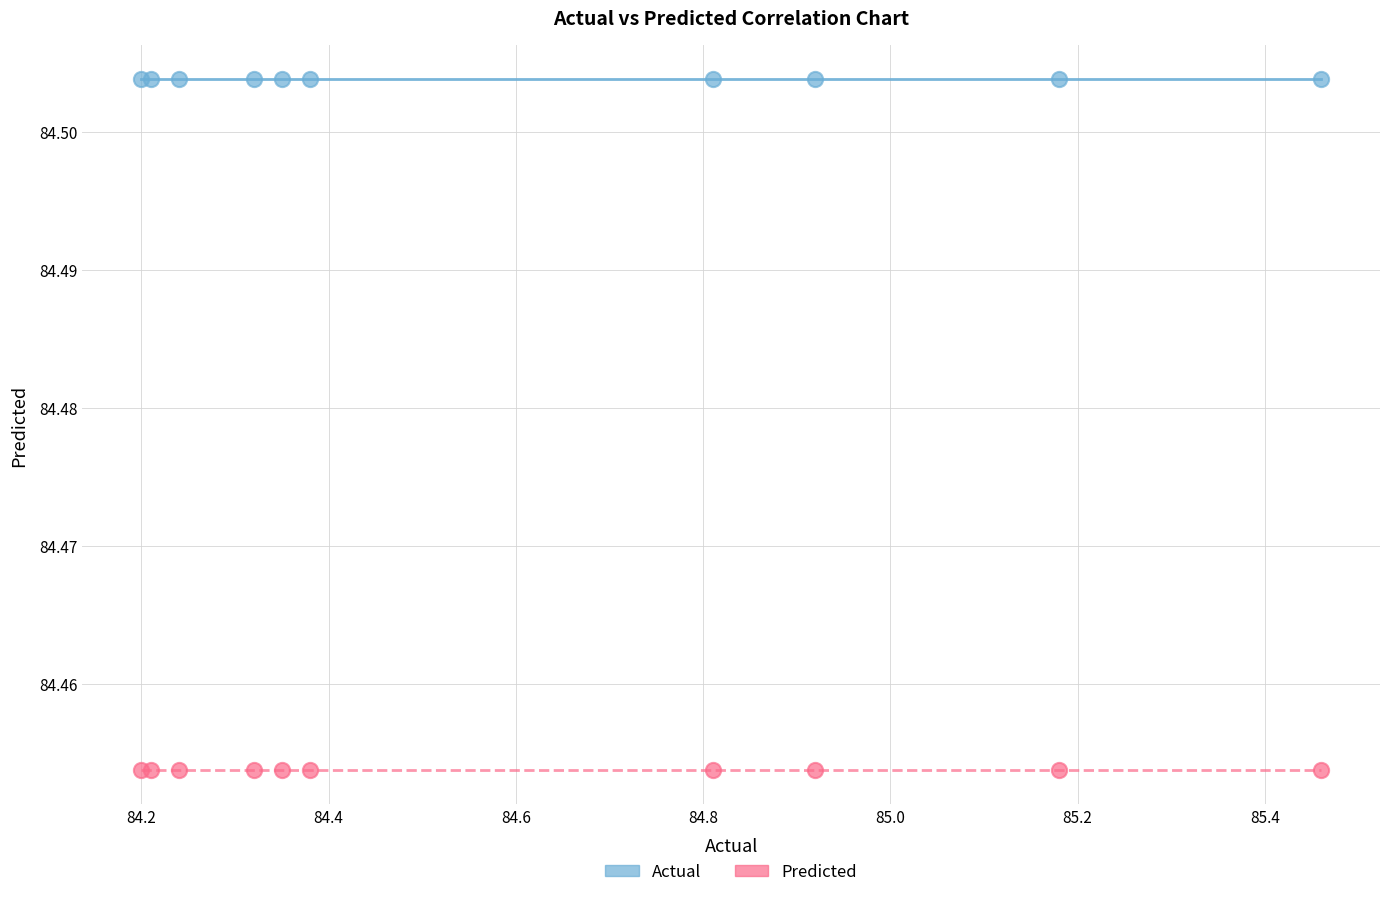

Which series contains the lowest Y value?

Predicted